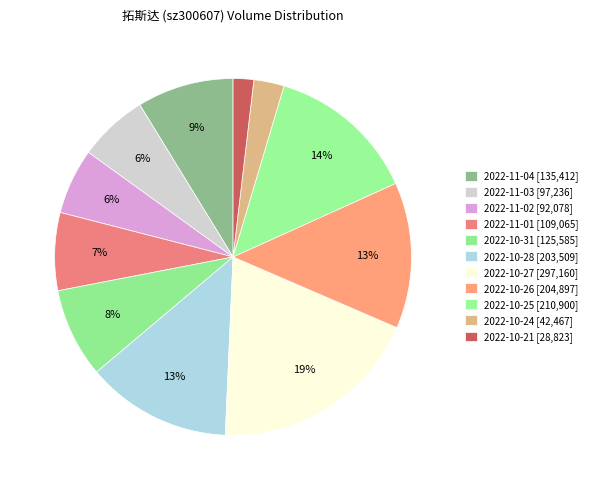

Which category has the biggest portion of the pie?

2022-10-27